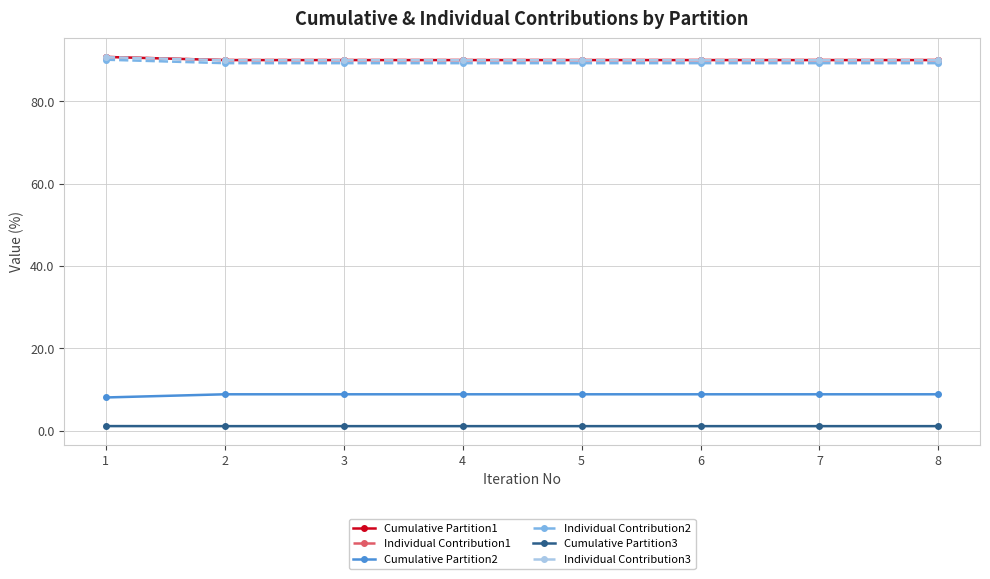

At which category does the chart reach its peak across all series?

1